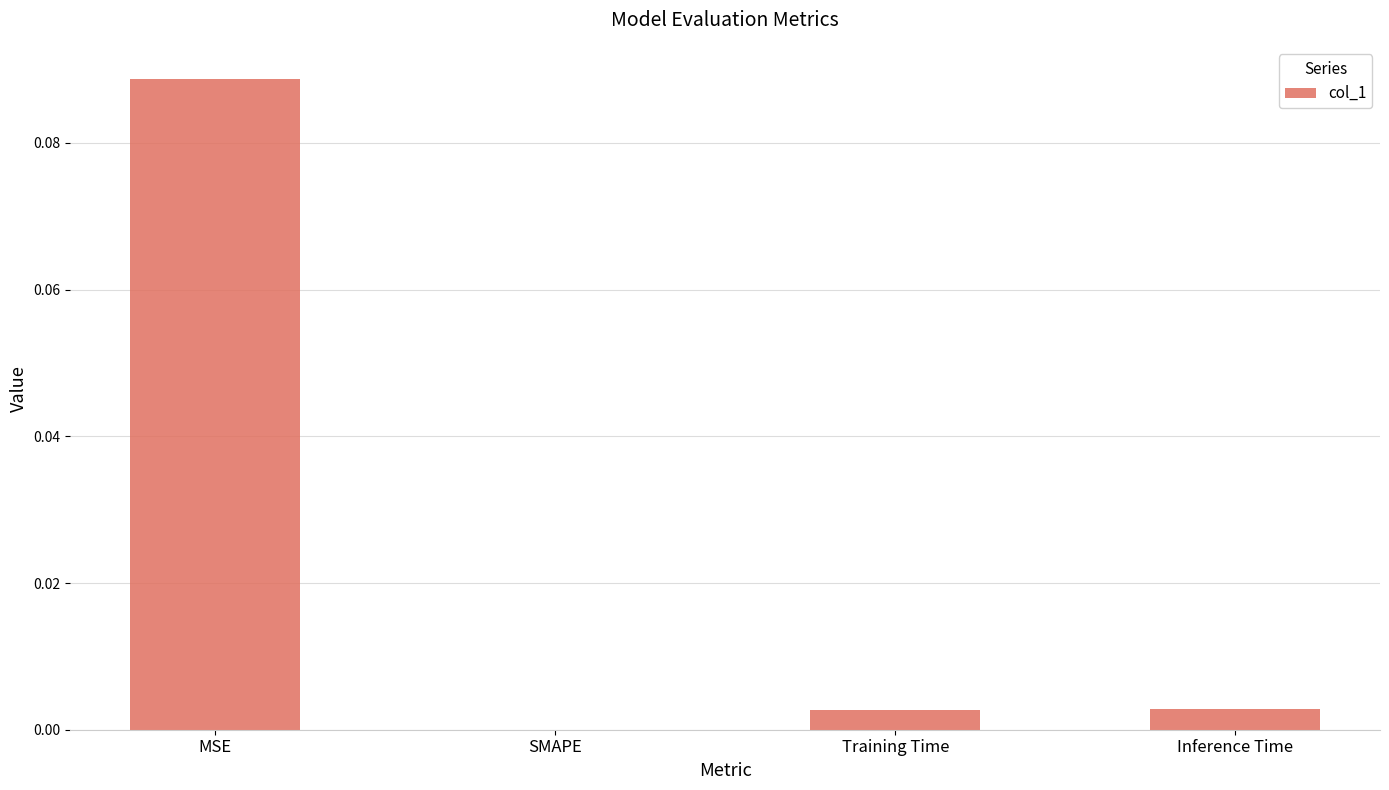

Is it true that the value at Inference Time is 0.0?

True